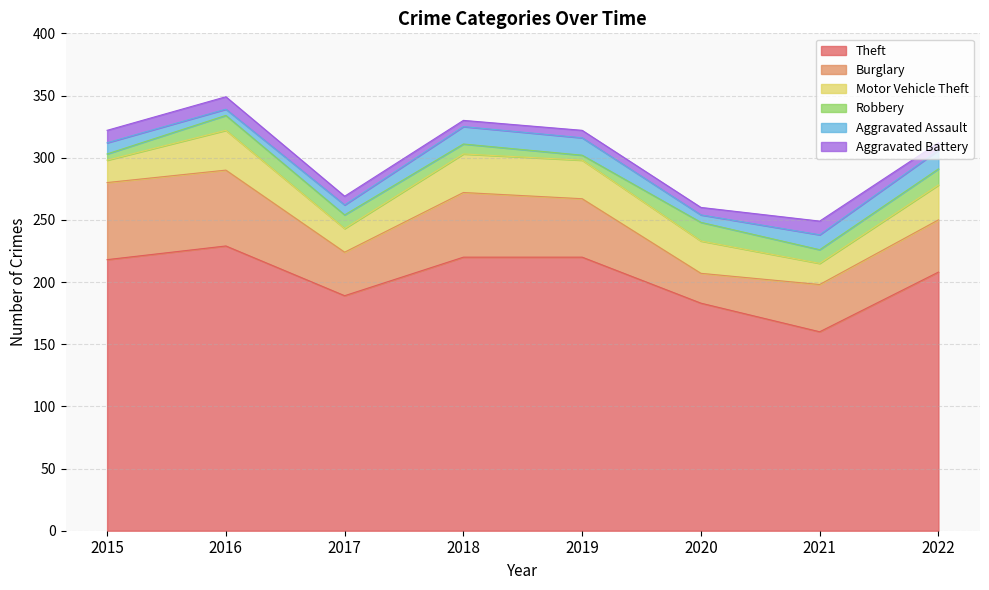

What is the sum of all Aggravated Battery values?

61